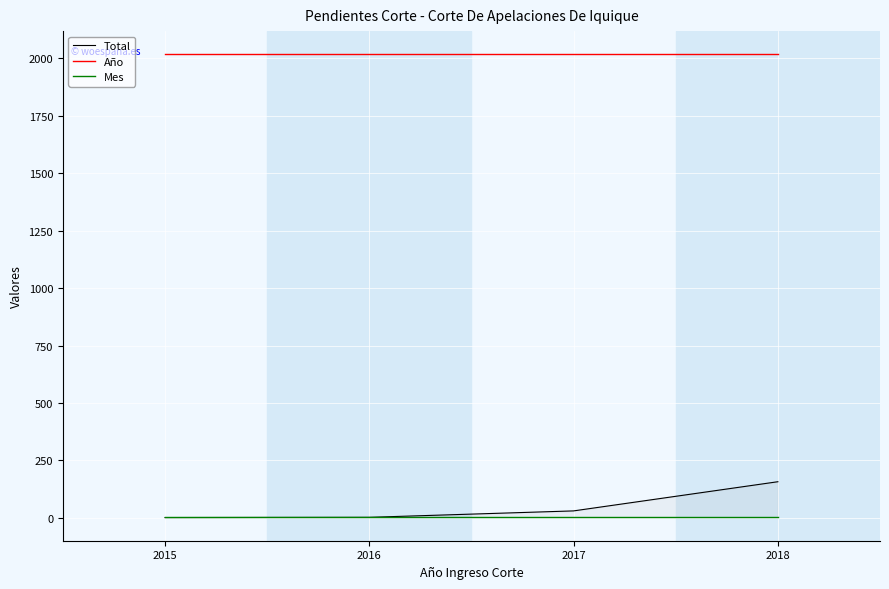

At 2017, list the series in order from smallest to largest.

Mes, Total, Año